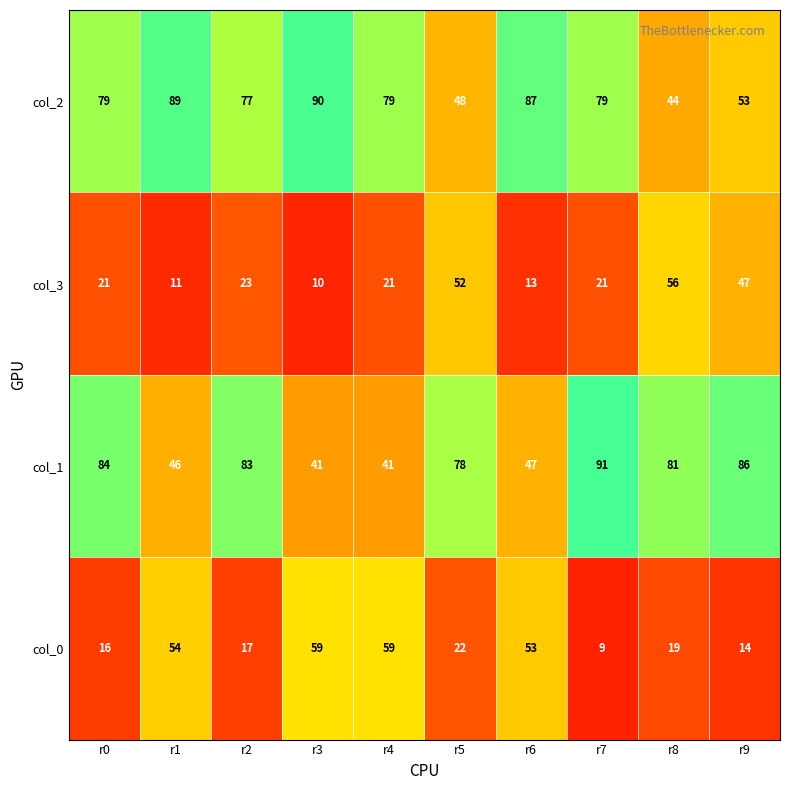

Count the number of categories in the chart.

10